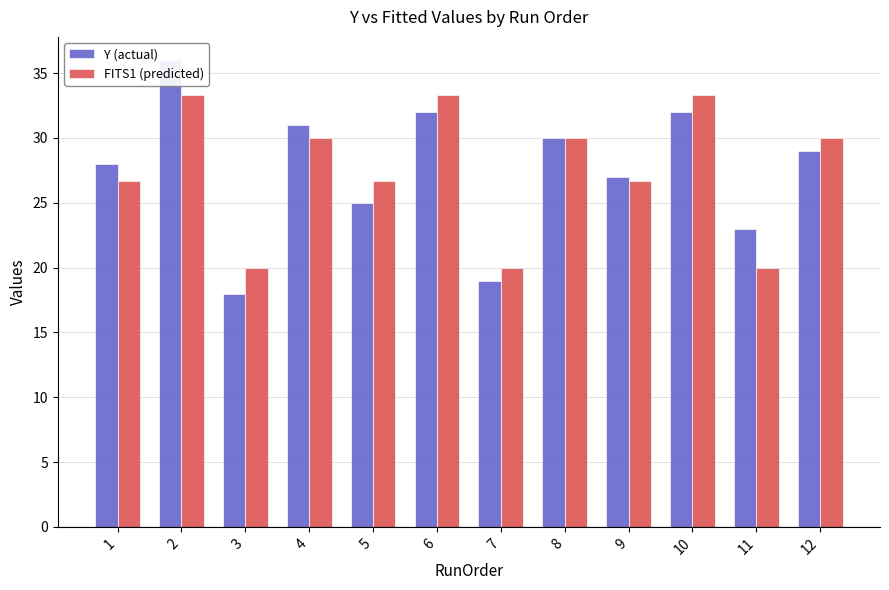

Are the bars grouped side by side (vs. stacked)?

Yes